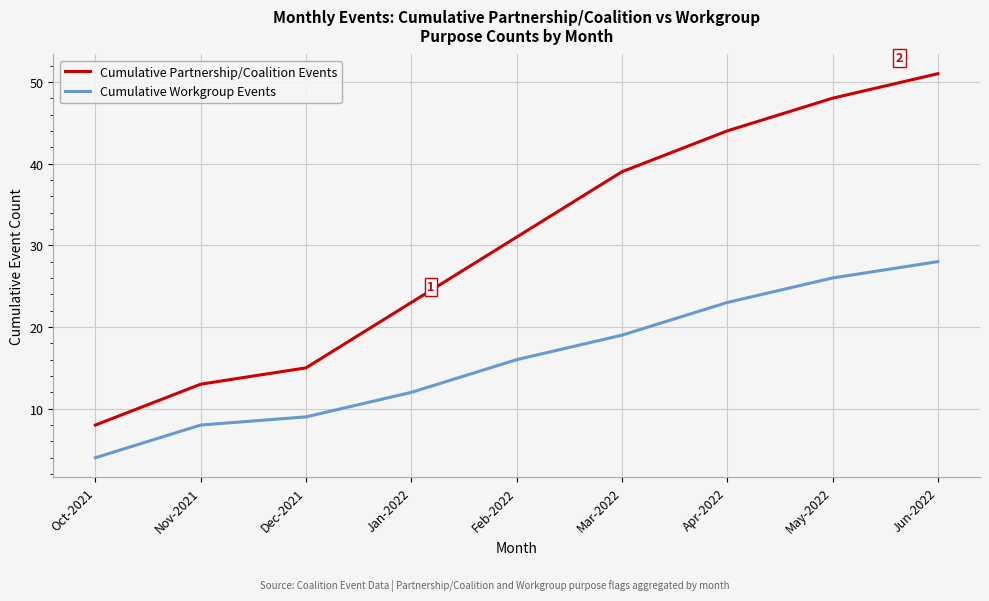

True or false: Cumulative Workgroup Events has more than 0 interior local peaks.

False